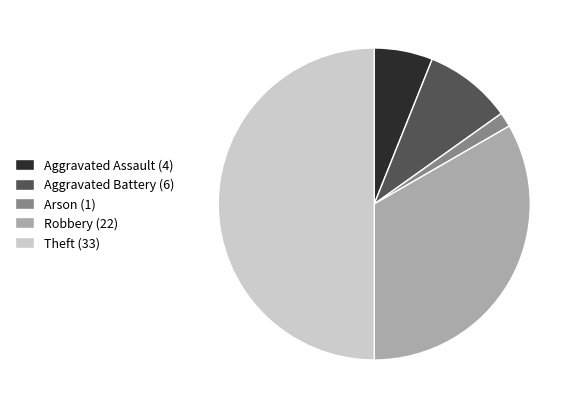

True or false: Aggravated Battery (6) accounts for 17% of the total.

False